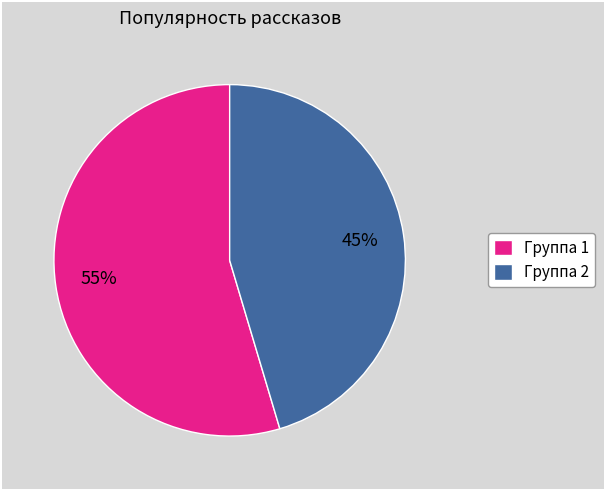

What is the largest slice in the pie chart?

Группа 1